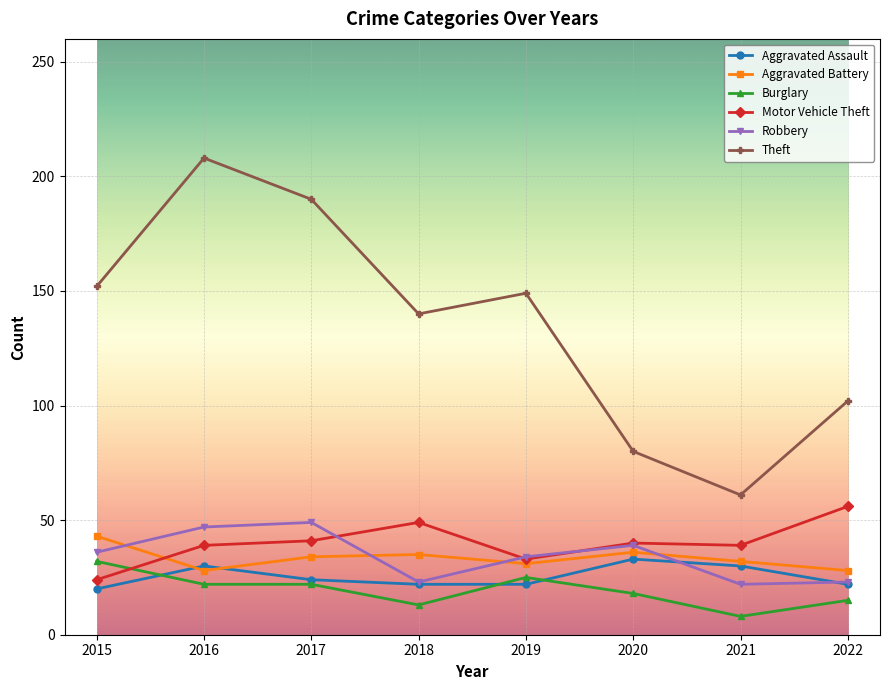

How many distinct data groups are displayed?

6